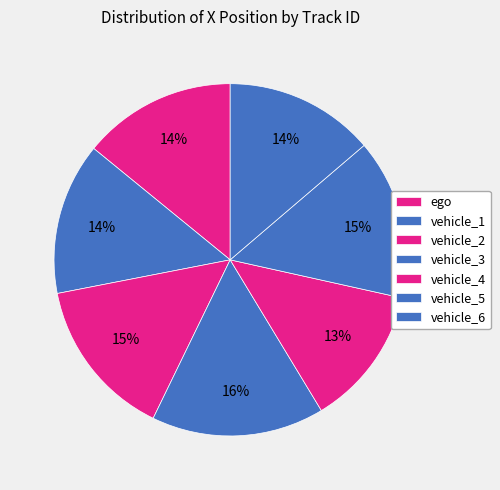

How many slices are in this pie chart?

7